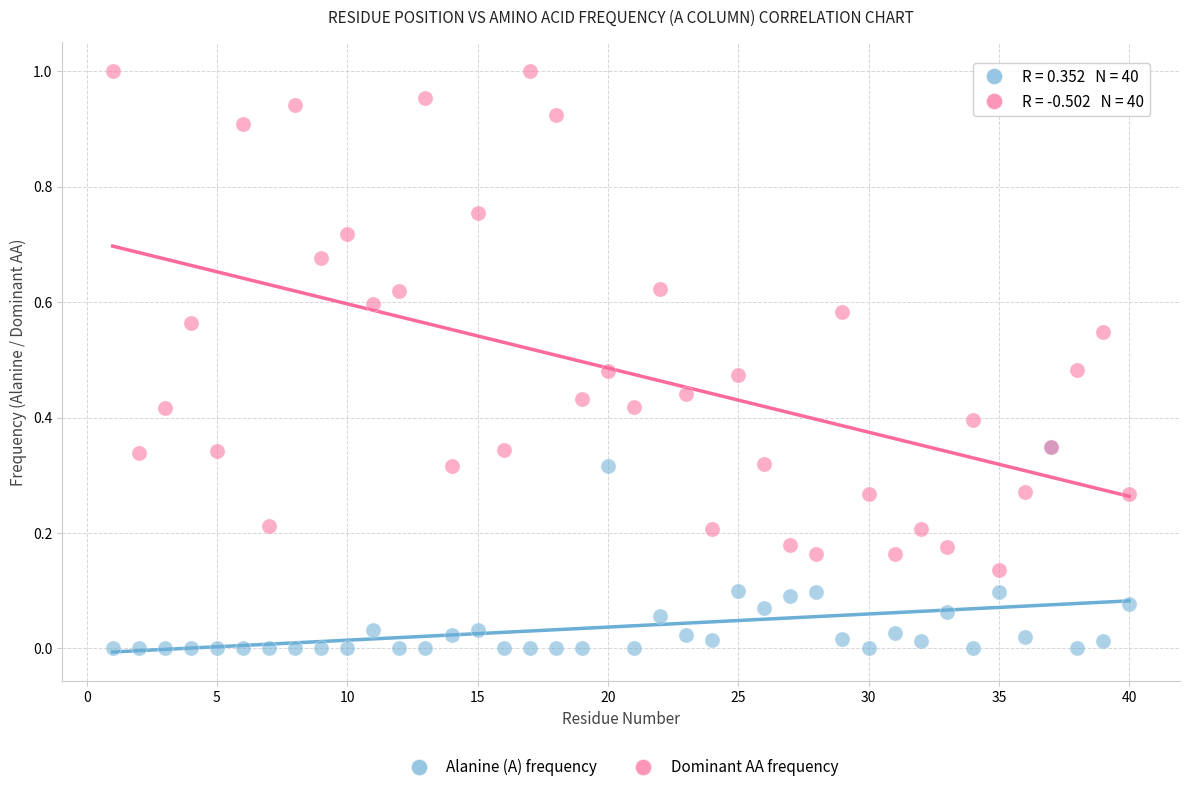

What are all the series names shown in the legend?

Alanine (A) frequency, Dominant AA frequency